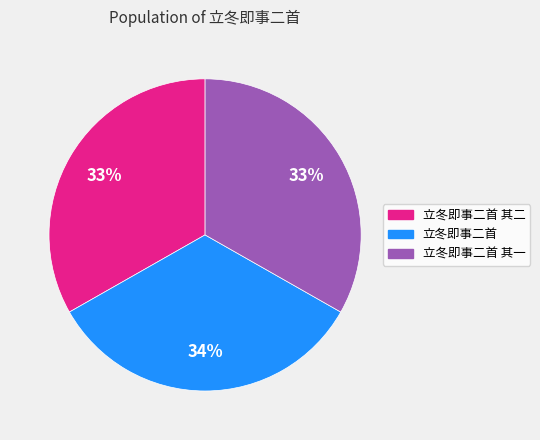

Is there a majority slice in this chart?

No